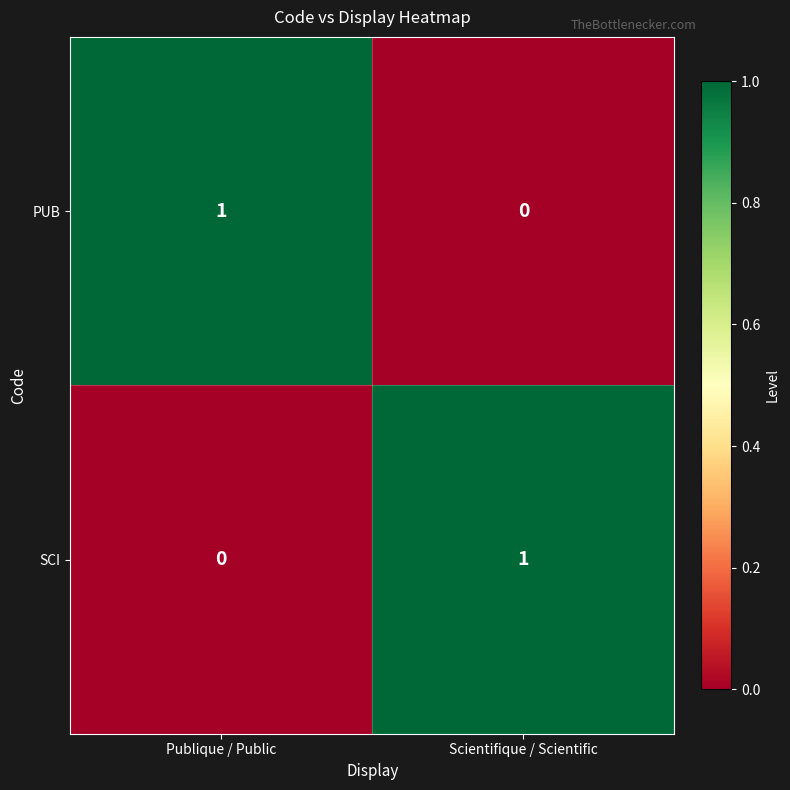

Is the value of SCI at Publique / Public greater than the value of PUB at Publique / Public?

No